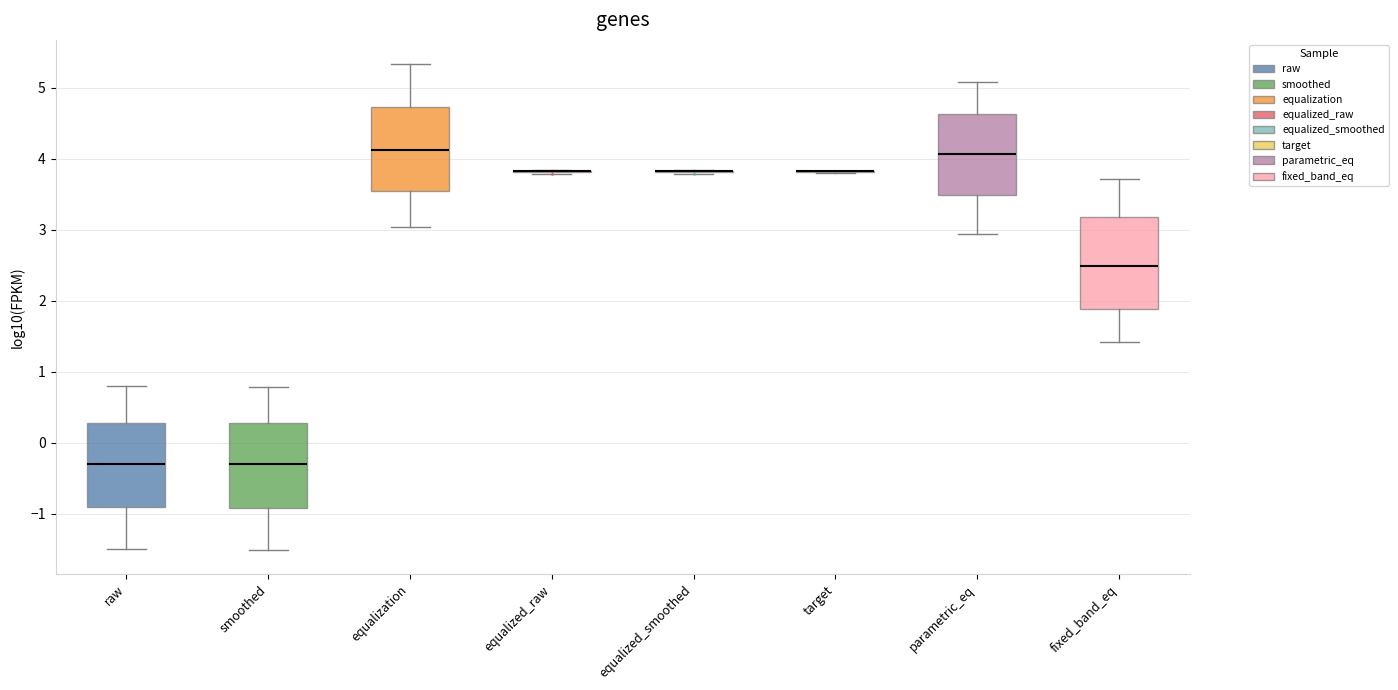

Reading left to right, read every box against the y-axis: the position of its median line, the range the box covers, and the ends of its whiskers. The values are not printed on the chart, so give them approximately, as read against the axis.

raw: median -0.3, box -0.9 to 0.3, whiskers -1.5 to 0.8
smoothed: median -0.3, box -0.9 to 0.3, whiskers -1.5 to 0.8
equalization: median 4.1, box 3.5 to 4.7, whiskers 3.0 to 5.3
equalized_raw: box collapsed to a line at 3.8, whiskers 3.8 to 3.8
equalized_smoothed: box collapsed to a line at 3.8, whiskers 3.8 to 3.8
target: box collapsed to a line at 3.8, whiskers 3.8 to 3.8
parametric_eq: median 4.1, box 3.5 to 4.6, whiskers 2.9 to 5.1
fixed_band_eq: median 2.5, box 1.9 to 3.2, whiskers 1.4 to 3.7